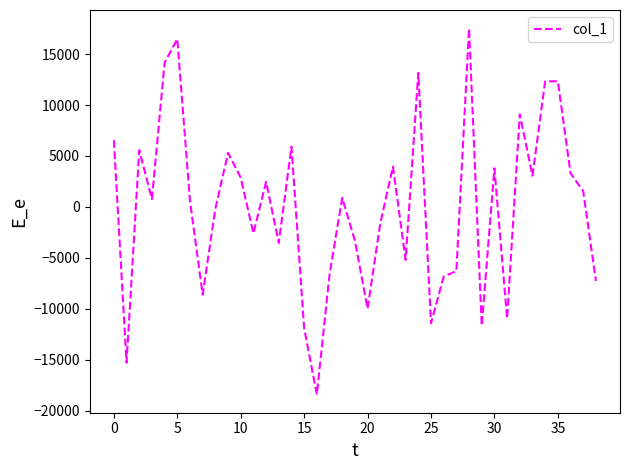

How many values are below zero?

18